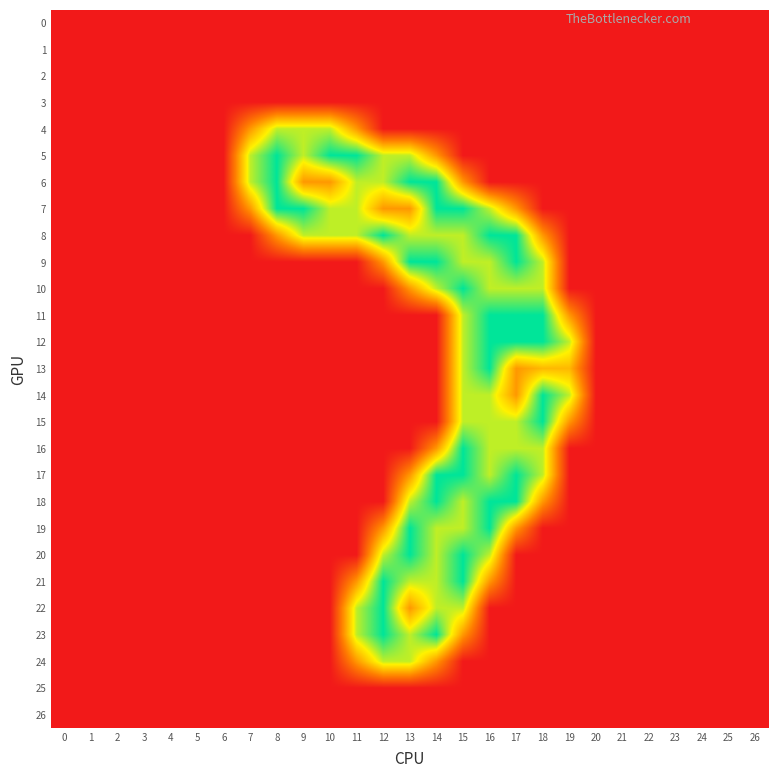

Which has a higher value, 9 or 20?

9